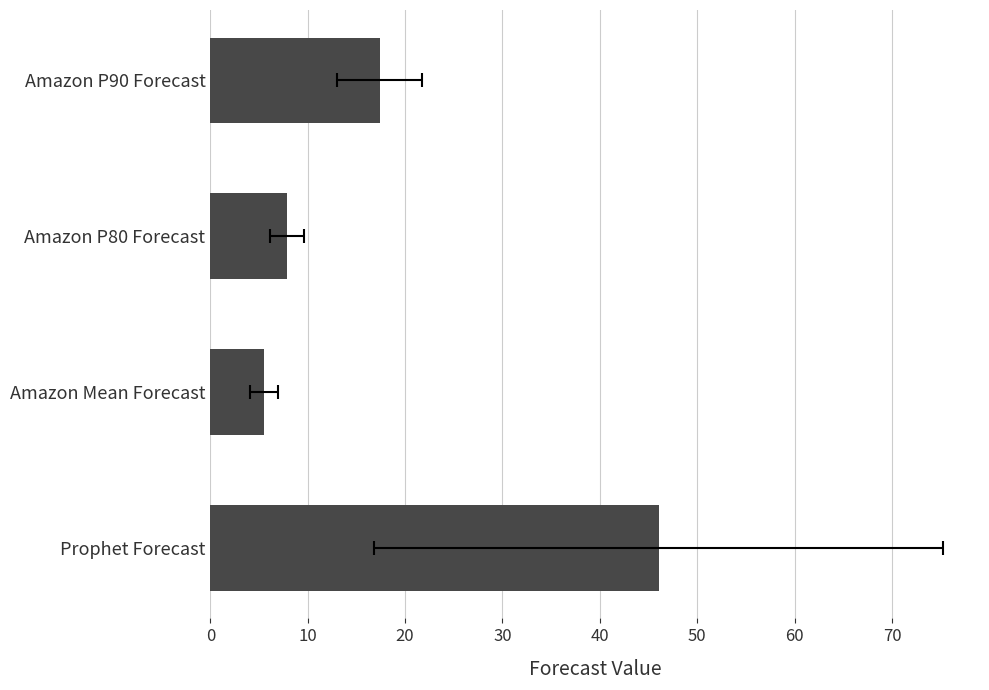

Does the chart contain any negative values?

No